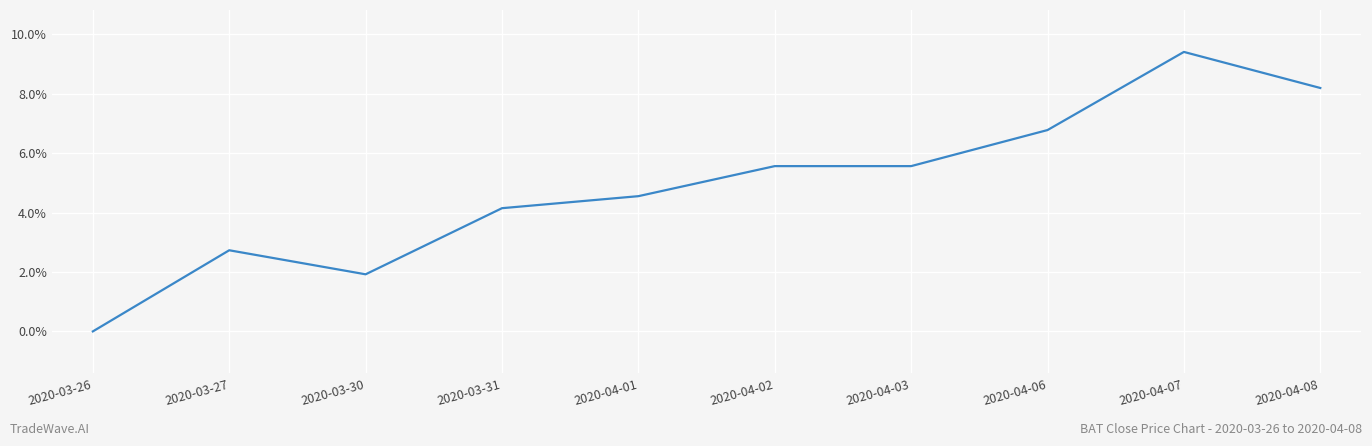

How many points are higher than both their immediate neighbors (excluding endpoints)?

2